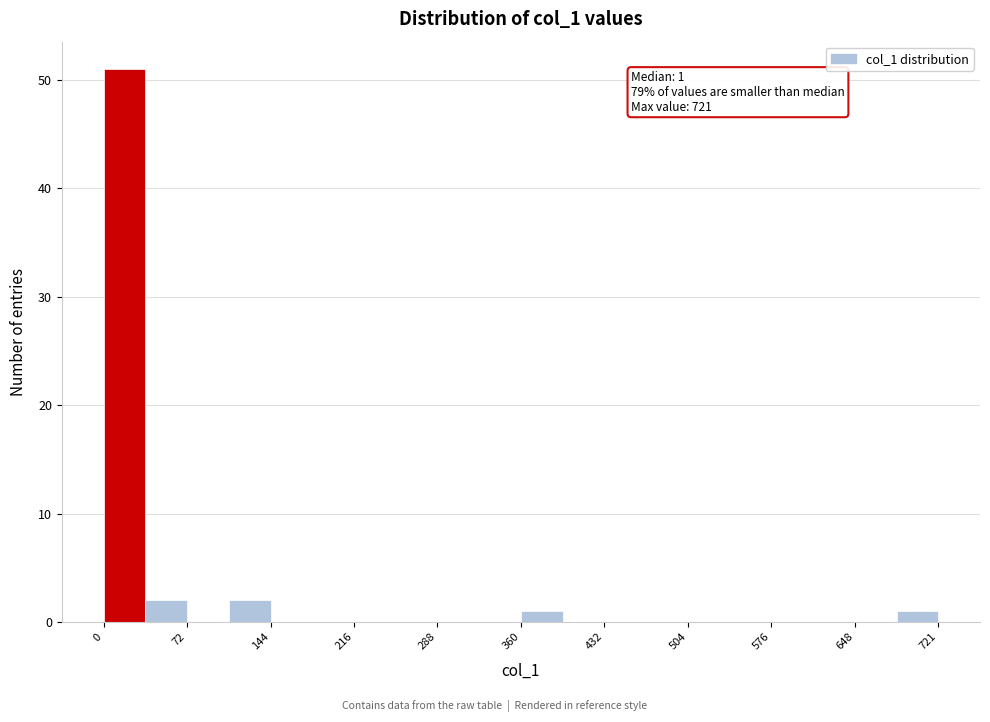

Read against the x-axis, roughly where is the centre of the tallest bar?

20